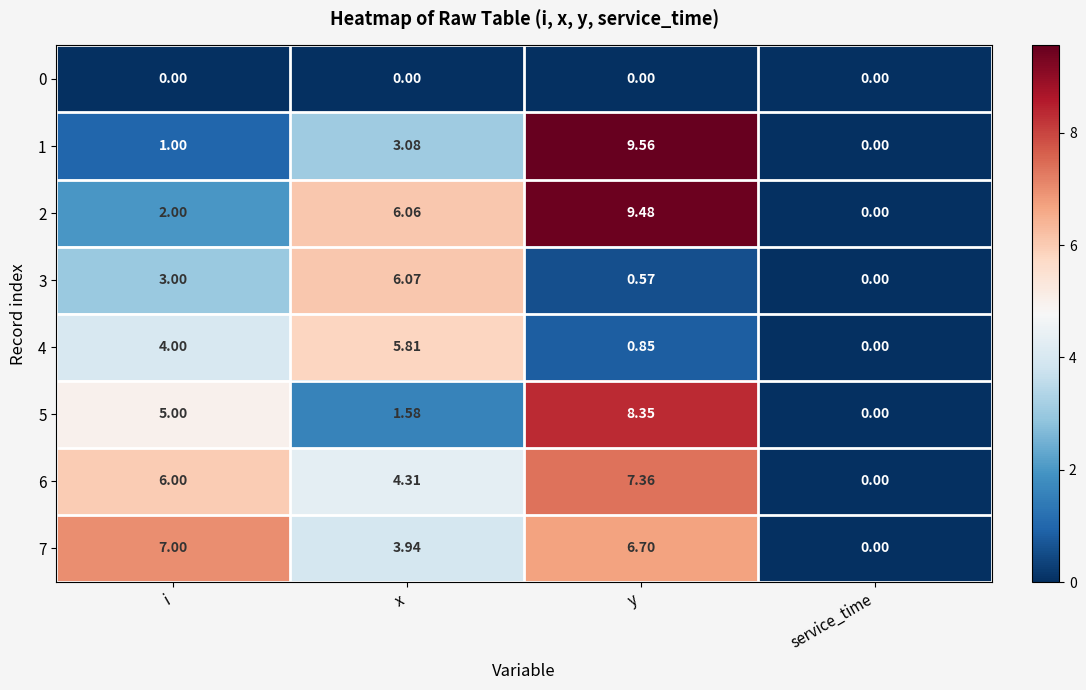

Which series has the largest total across all categories?

6